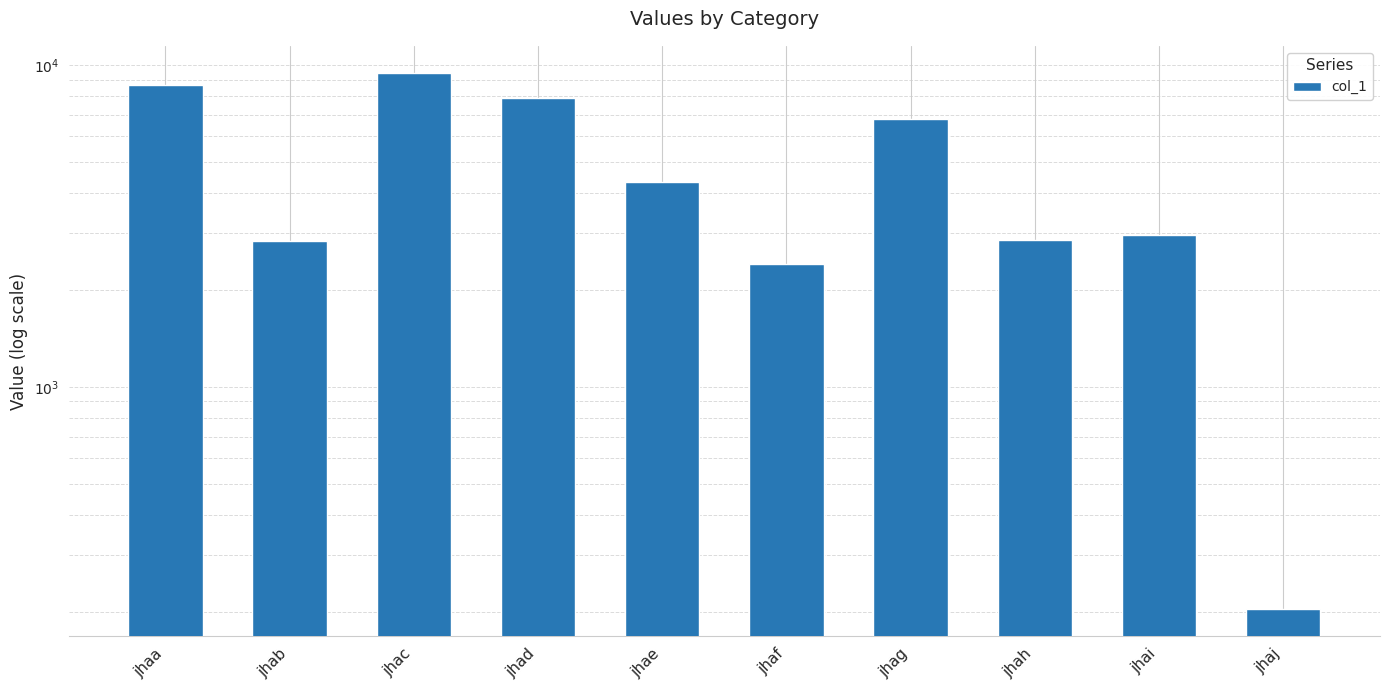

Reading right to left, extract all data points from this chart.

203	2958	2854	6803	2405	4328	7873	9465	2828	8652